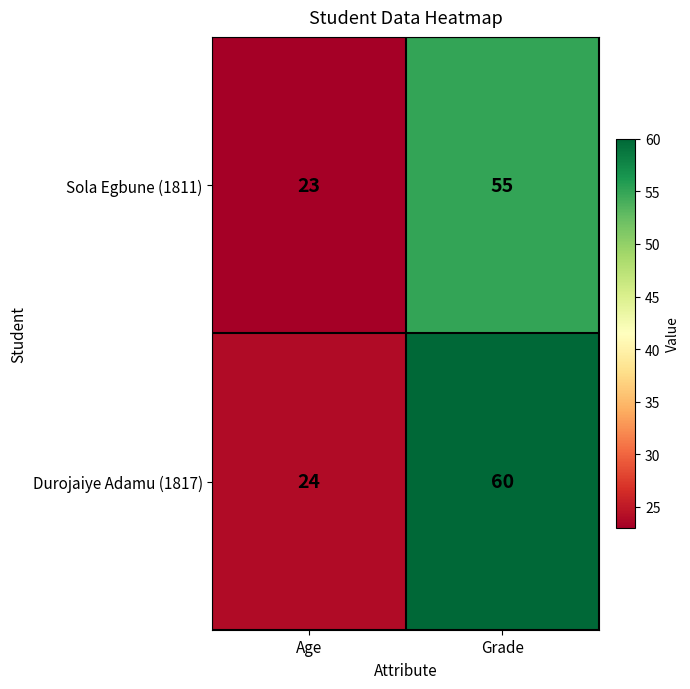

True or false: Durojaiye Adamu (1817) has a value of 82 at Grade.

False